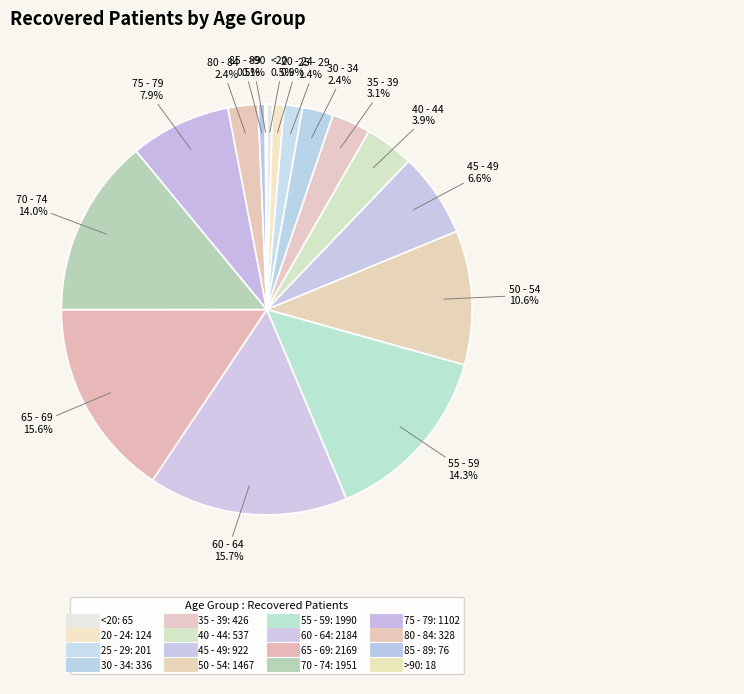

Combined, what portion of the pie is 75 - 79 and 45 - 49?

14.6%